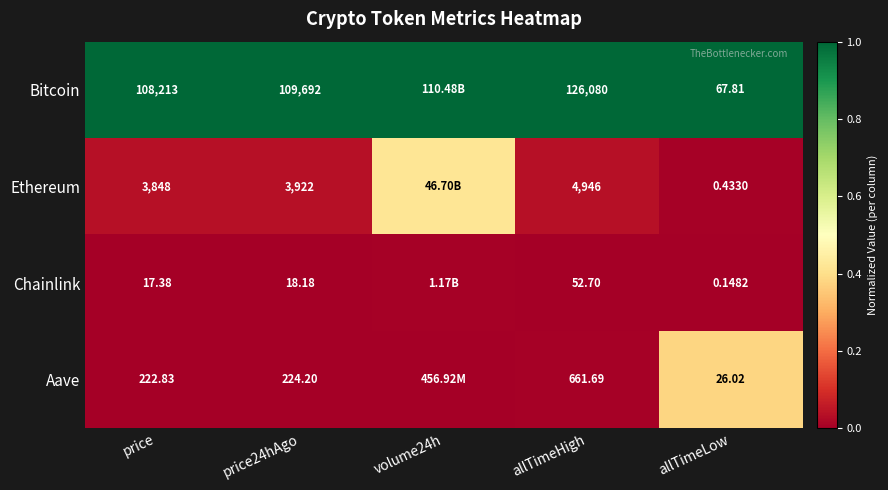

Rank the series at allTimeLow from lowest to highest value.

Chainlink, Ethereum, Aave, Bitcoin